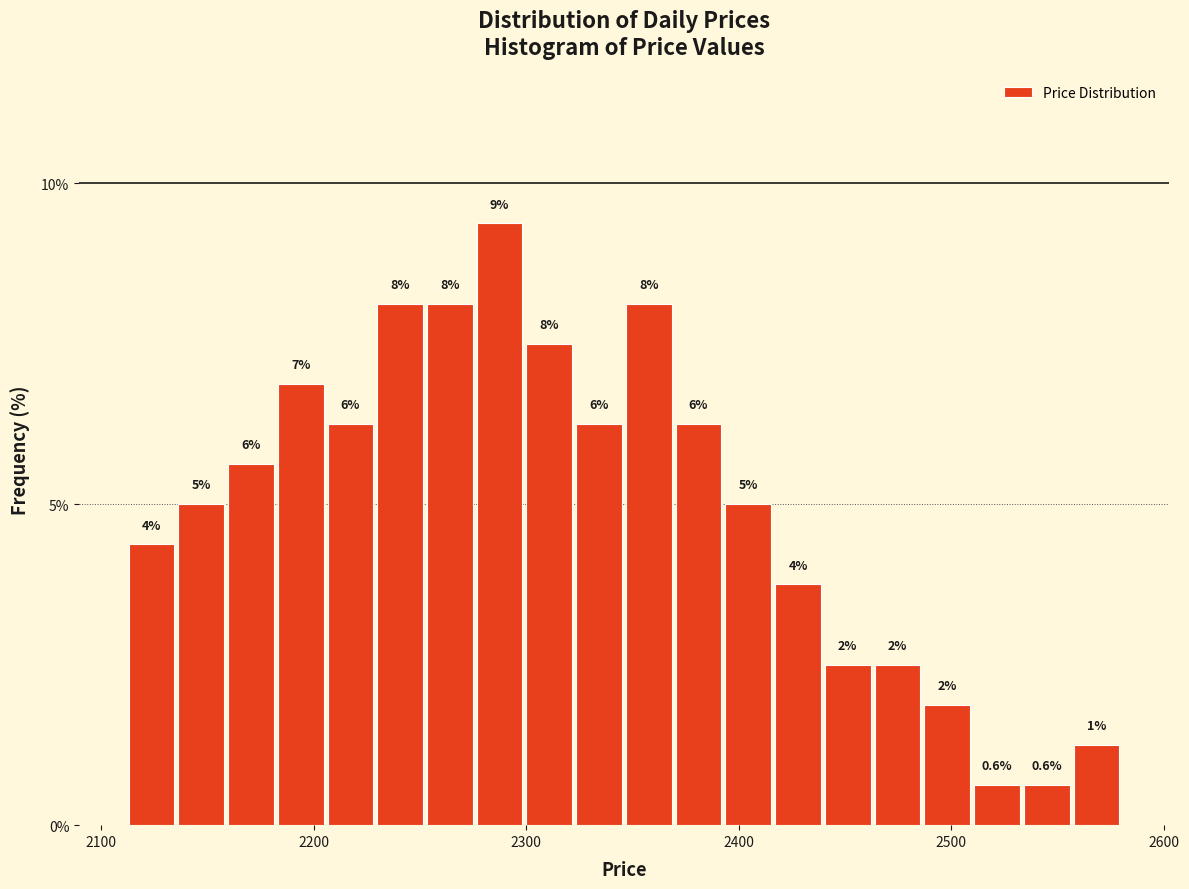

Around what value on the x-axis is the tallest bar? Give the approximate position of its centre, as read against the axis.

2290